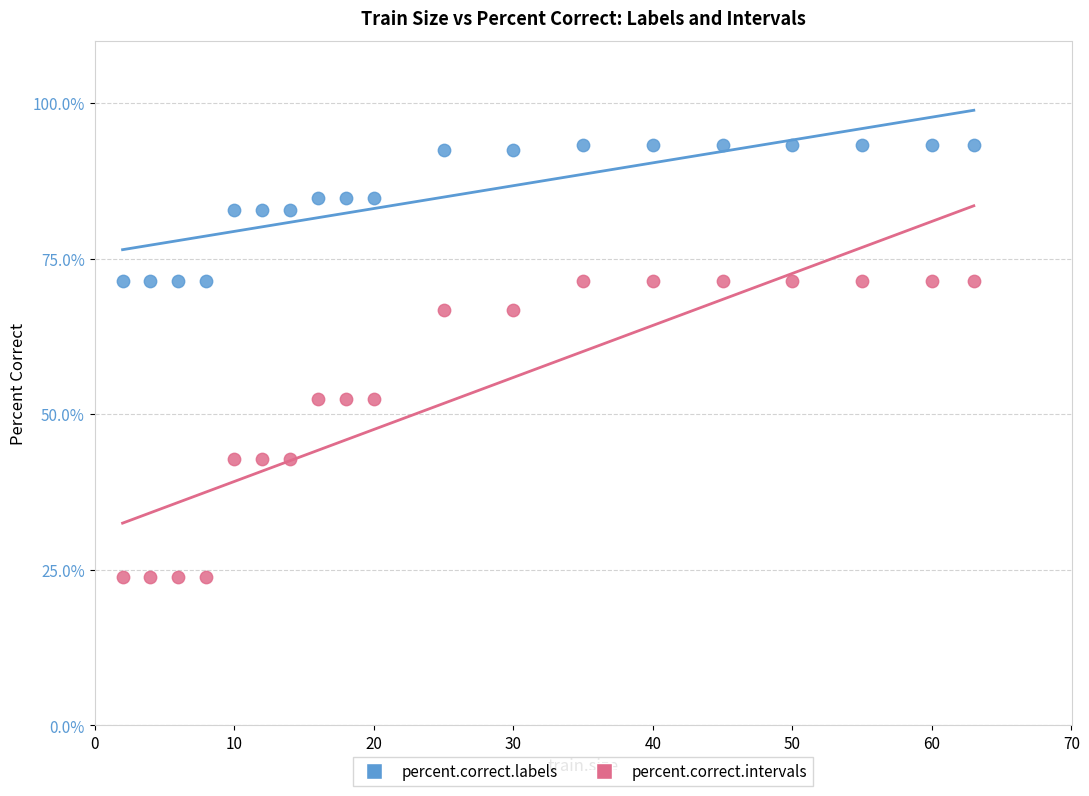

Across all data points, what is the range of Y values (max minus min)?

69.5